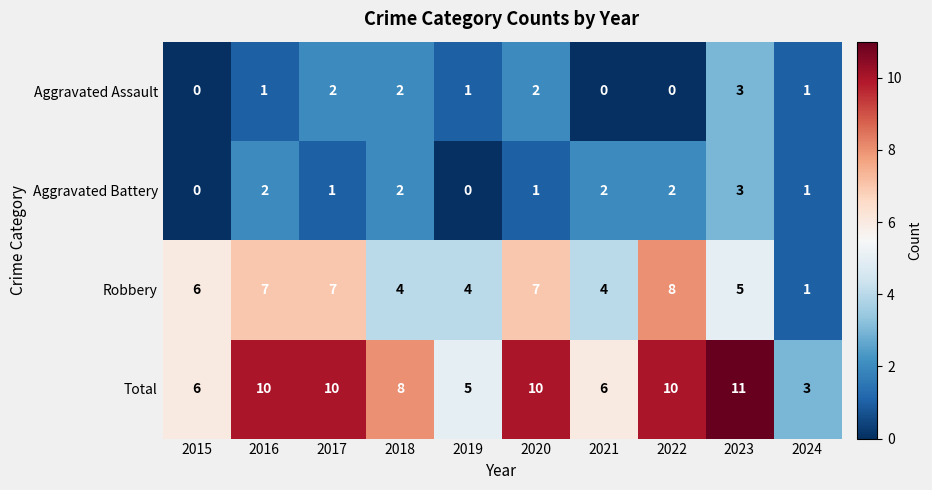

Is it true that Aggravated Battery equals 2 at 2016?

True